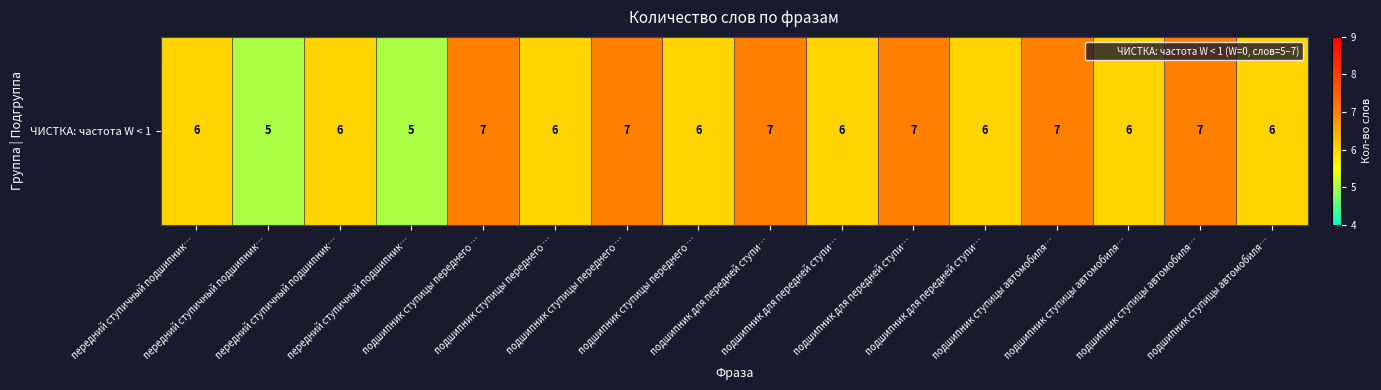

What is the average value?

6